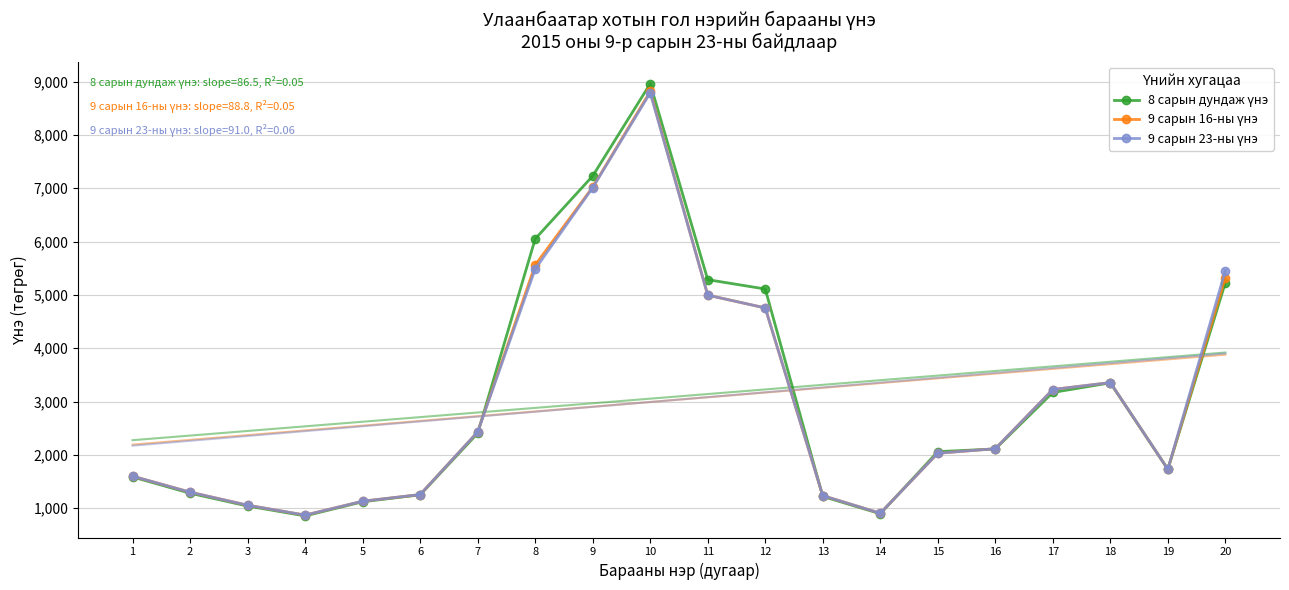

At how many categories does at least one series exceed 5527?

3